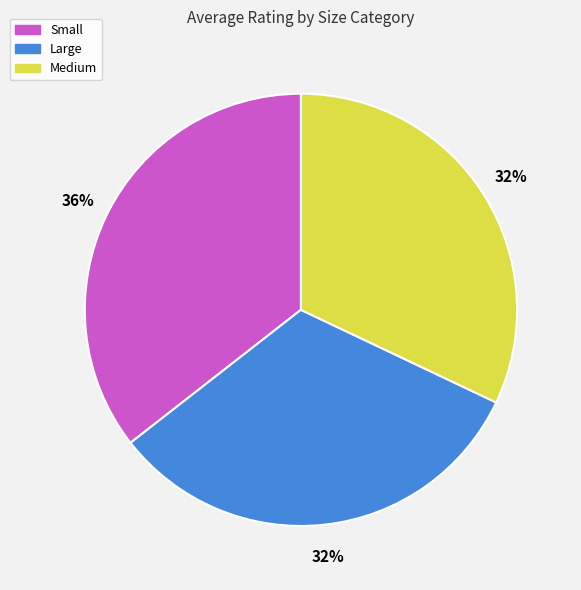

Is there any slice that represents more than half of the pie?

No